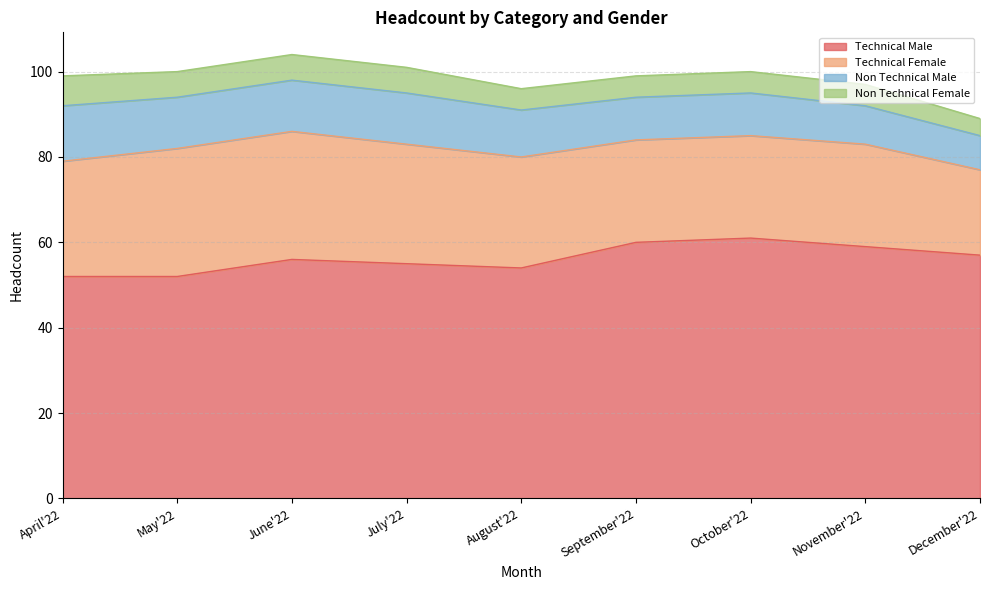

What is the label of the 5th point from the right?

August'22